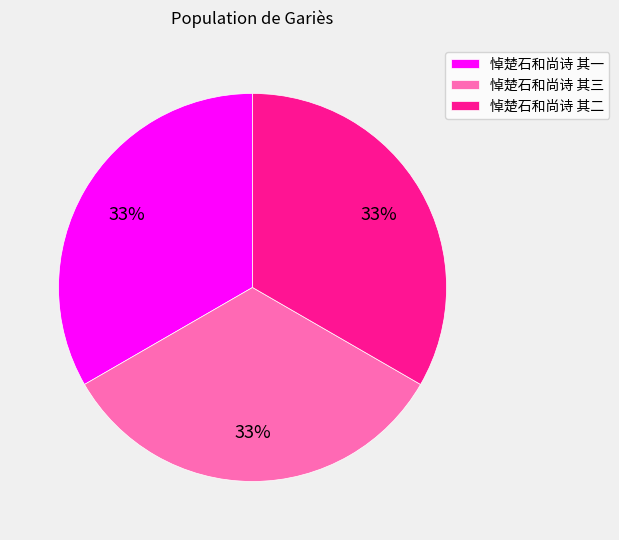

Does 悼楚石和尚诗 其二 account for over 50% of the chart?

No